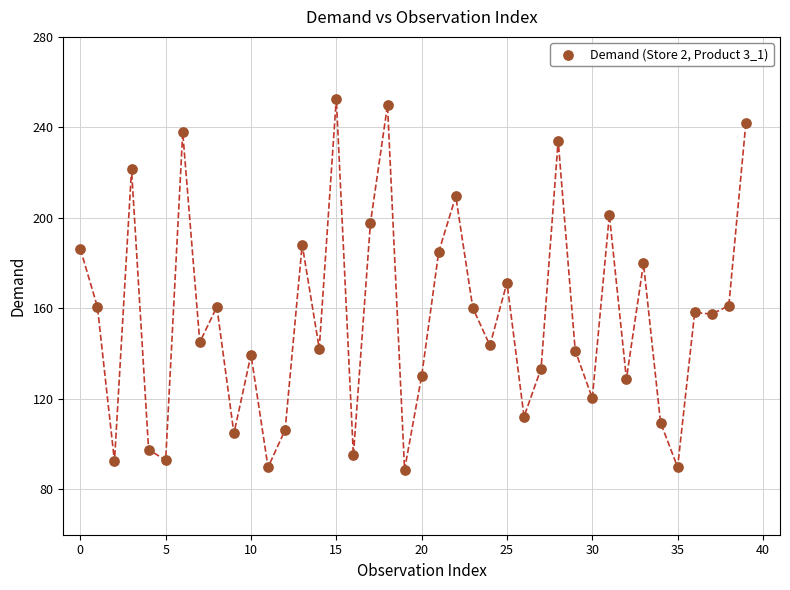

What is the range of Y values (max minus min)?

164.0